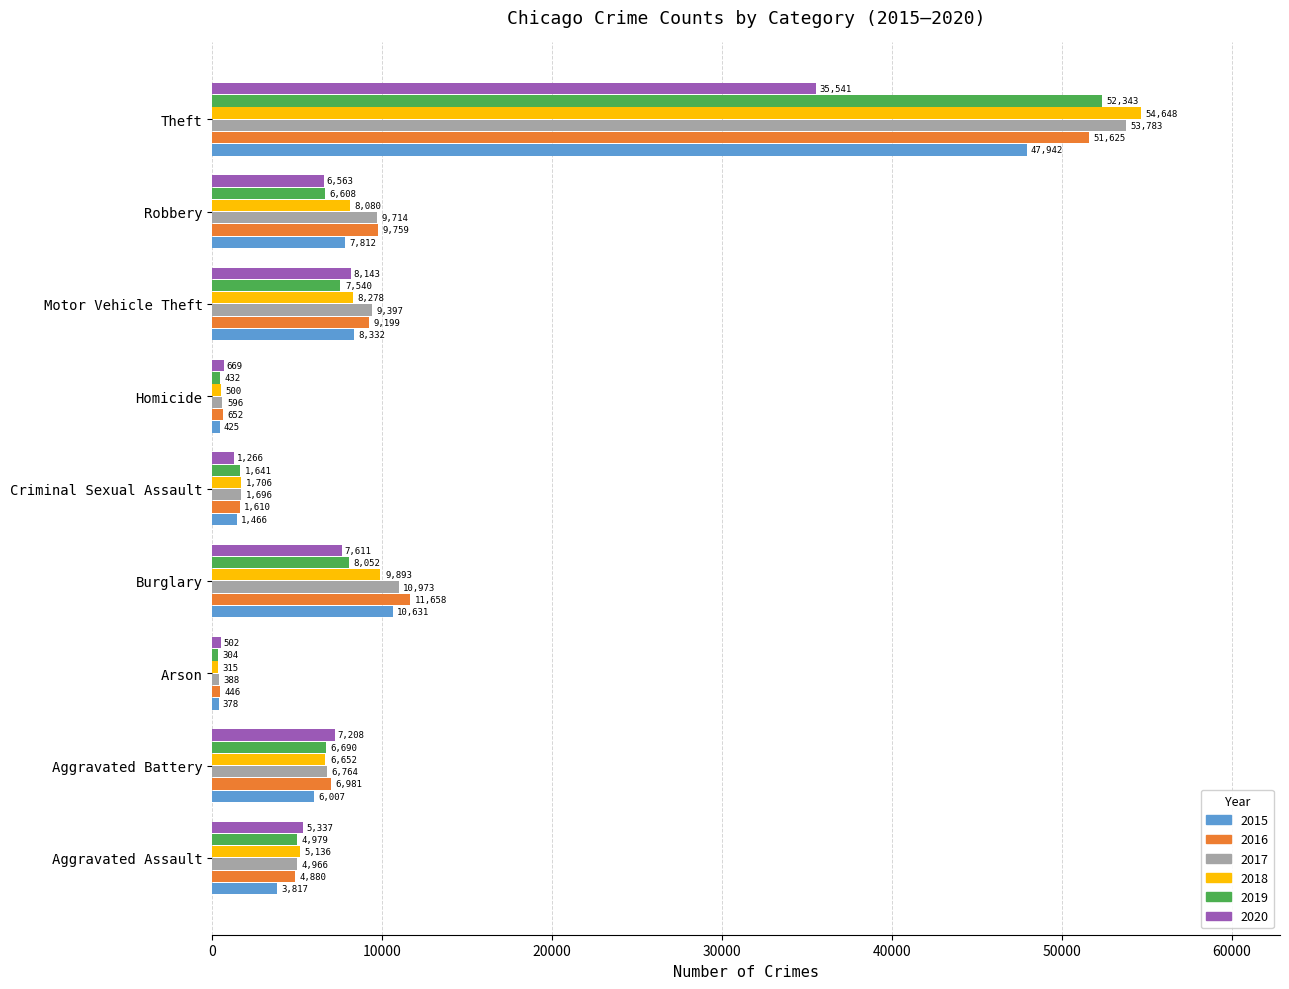

What is the difference between the highest and lowest values at Robbery?

3196